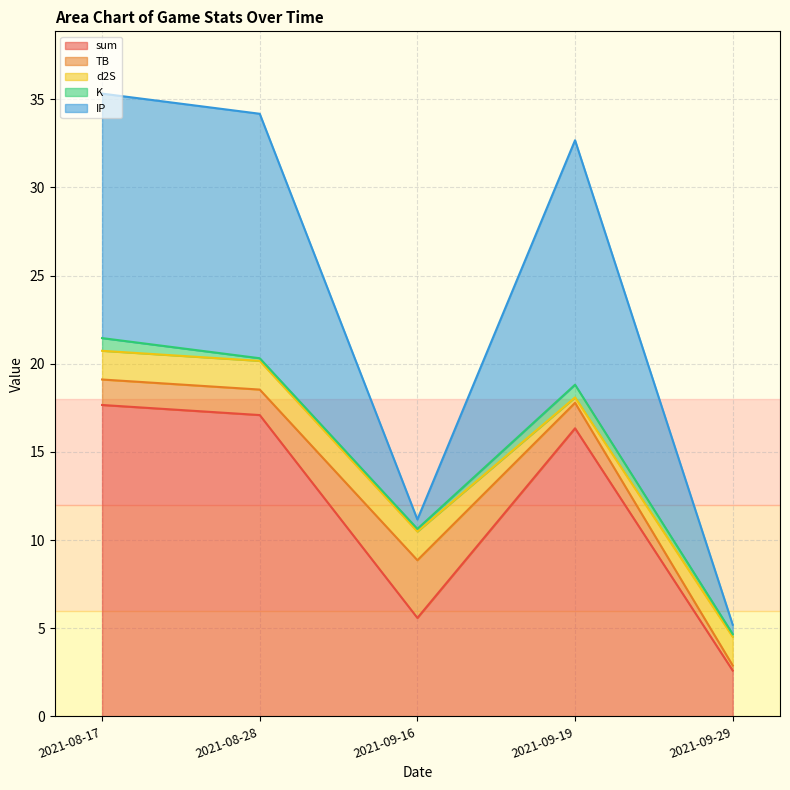

At how many categories does at least one series exceed 2?

5